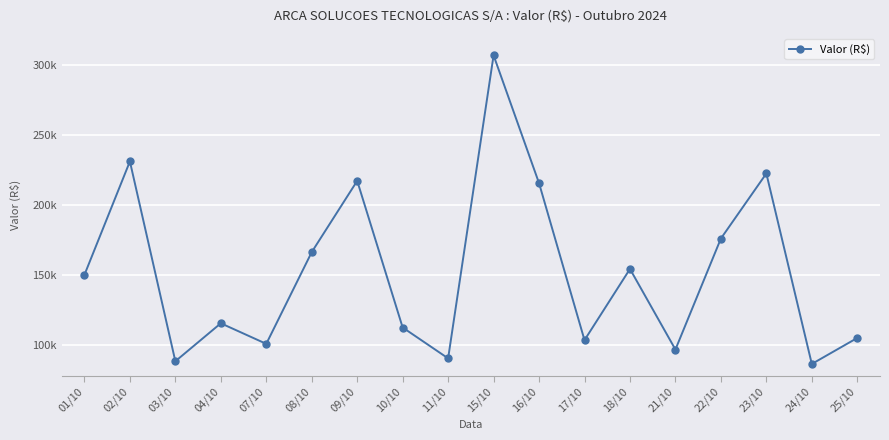

What is the average value?

151967.0